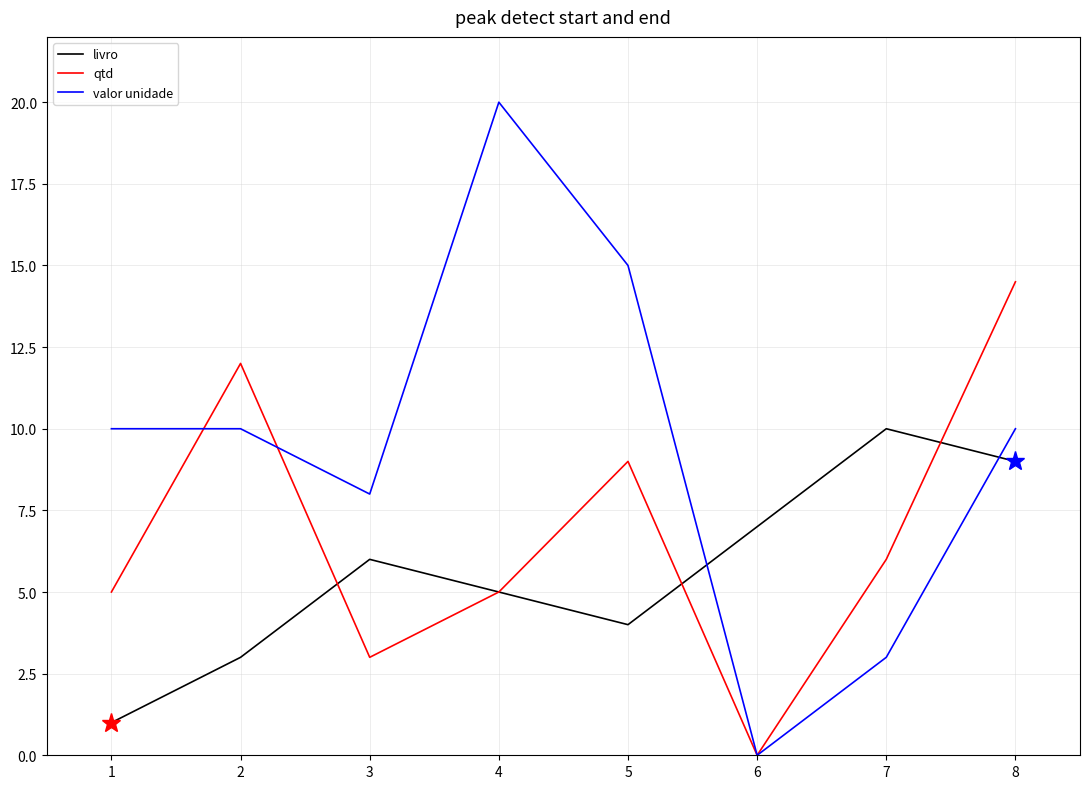

At which category does qtd reach its first local valley?

3